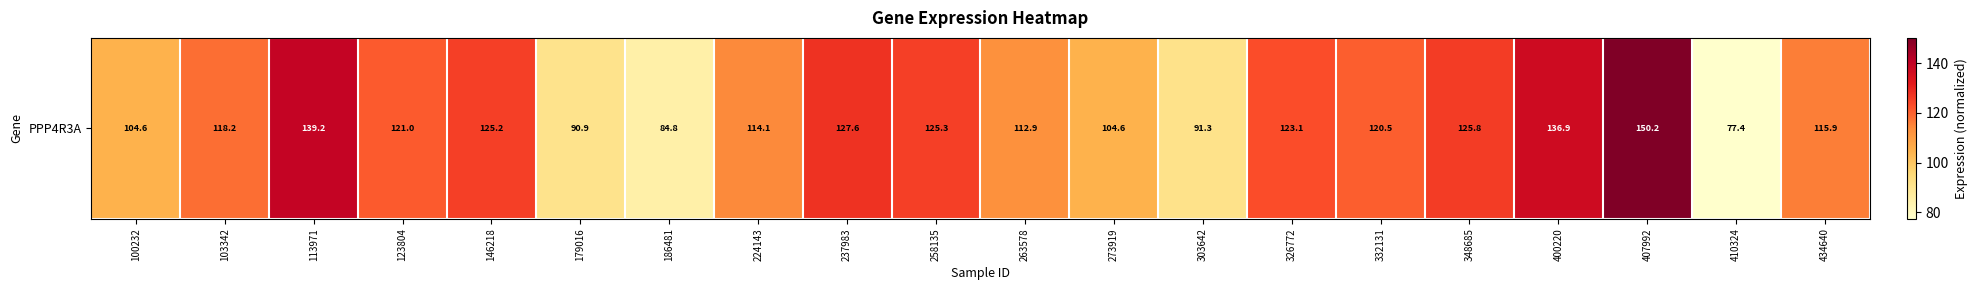

What is the smallest value displayed?

77.4